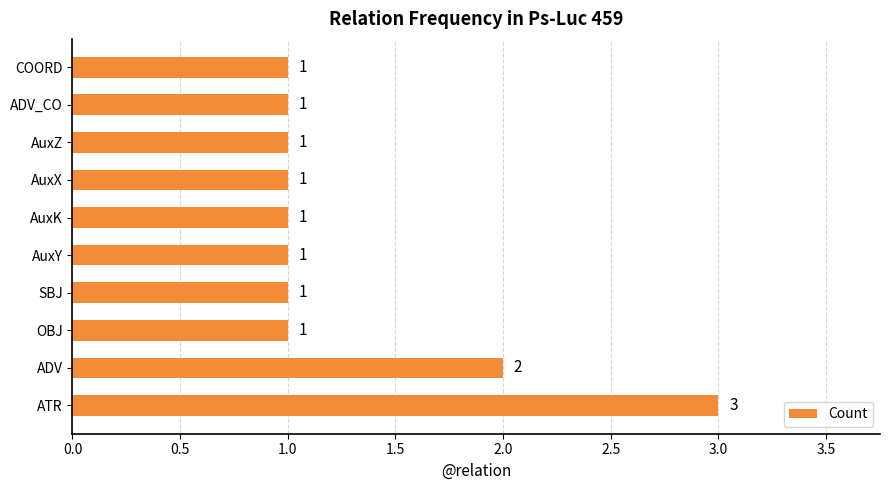

What is the ratio of the value at AuxX to the value at COORD?

1.0